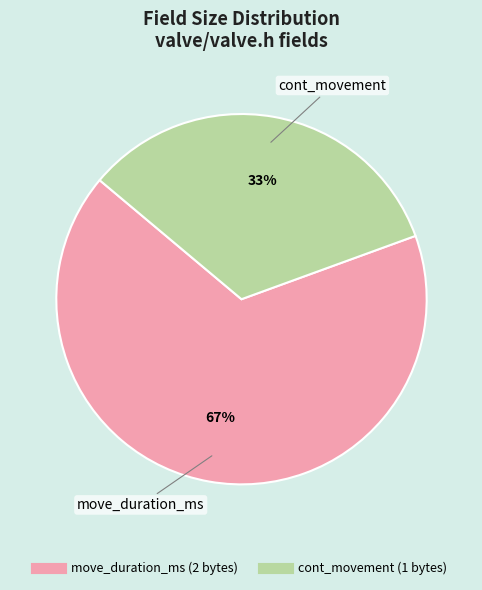

Which has a higher value, cont_movement or move_duration_ms?

move_duration_ms